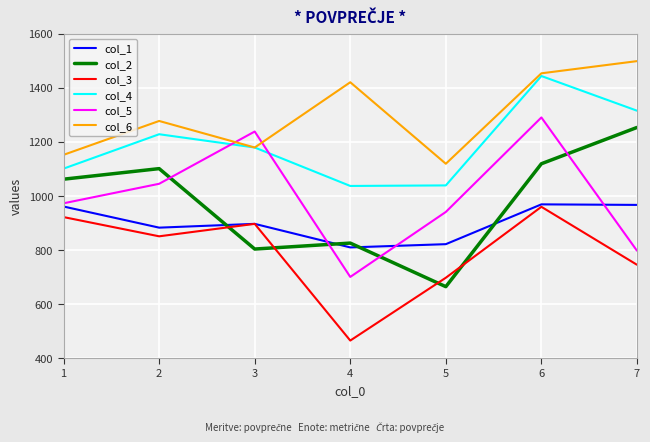

Which series has the largest total across all categories?

col_6